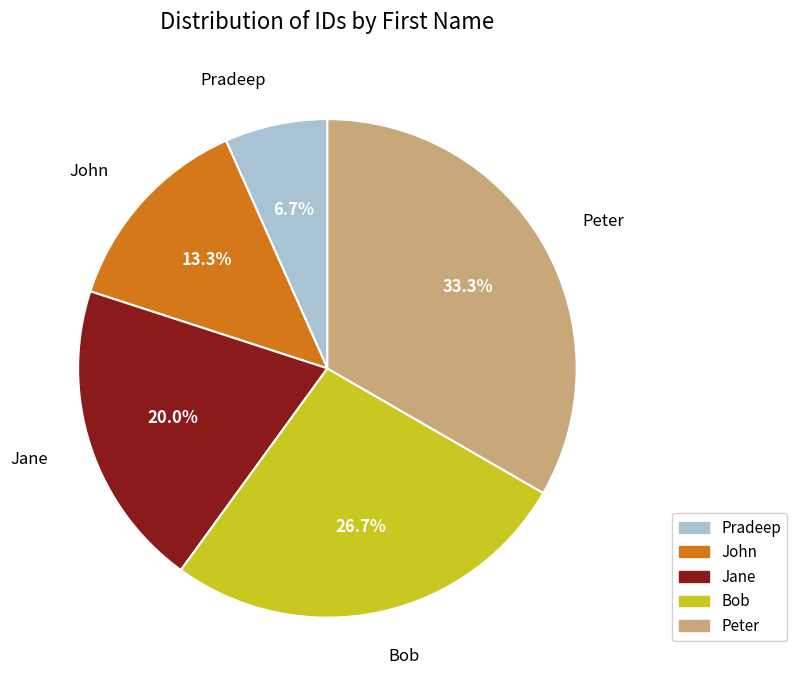

To the nearest percent, what portion does Bob represent?

27%